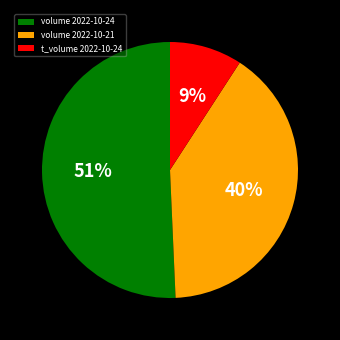

Rank the categories by value from lowest to highest.

t_volume 2022-10-24, volume 2022-10-21, volume 2022-10-24